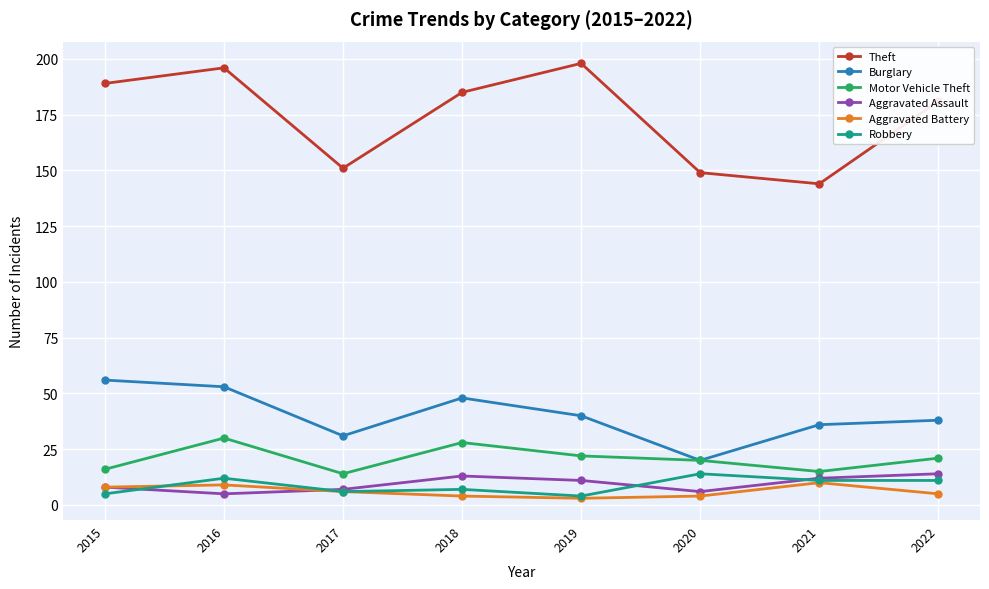

Reading left to right, what are all the values shown in this chart?

Theft: 2015=189	2016=196	2017=151	2018=185	2019=198	2020=149	2021=144	2022=181
Burglary: 2015=56	2016=53	2017=31	2018=48	2019=40	2020=20	2021=36	2022=38
Motor Vehicle Theft: 2015=16	2016=30	2017=14	2018=28	2019=22	2020=20	2021=15	2022=21
Aggravated Assault: 2015=8	2016=5	2017=7	2018=13	2019=11	2020=6	2021=12	2022=14
Aggravated Battery: 2015=8	2016=9	2017=6	2018=4	2019=3	2020=4	2021=10	2022=5
Robbery: 2015=5	2016=12	2017=6	2018=7	2019=4	2020=14	2021=11	2022=11